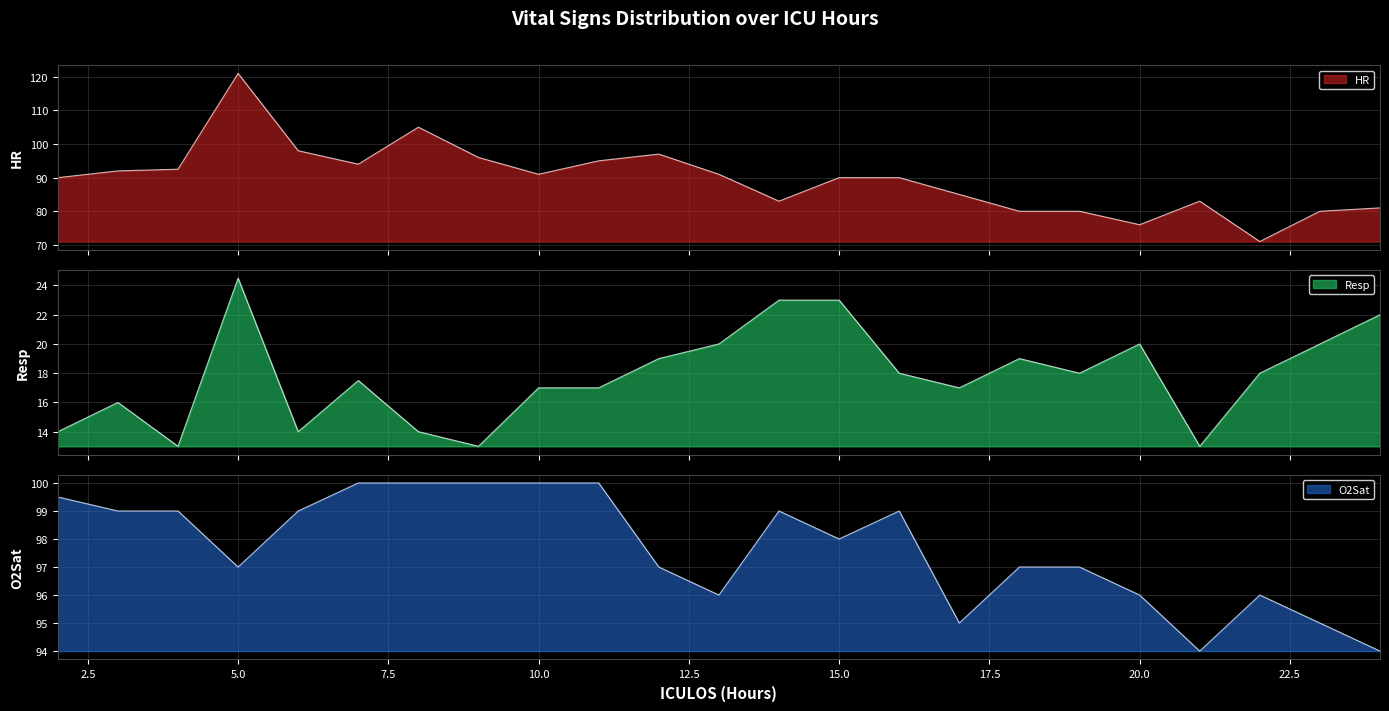

Where is O2Sat nearest to the value 97?

5